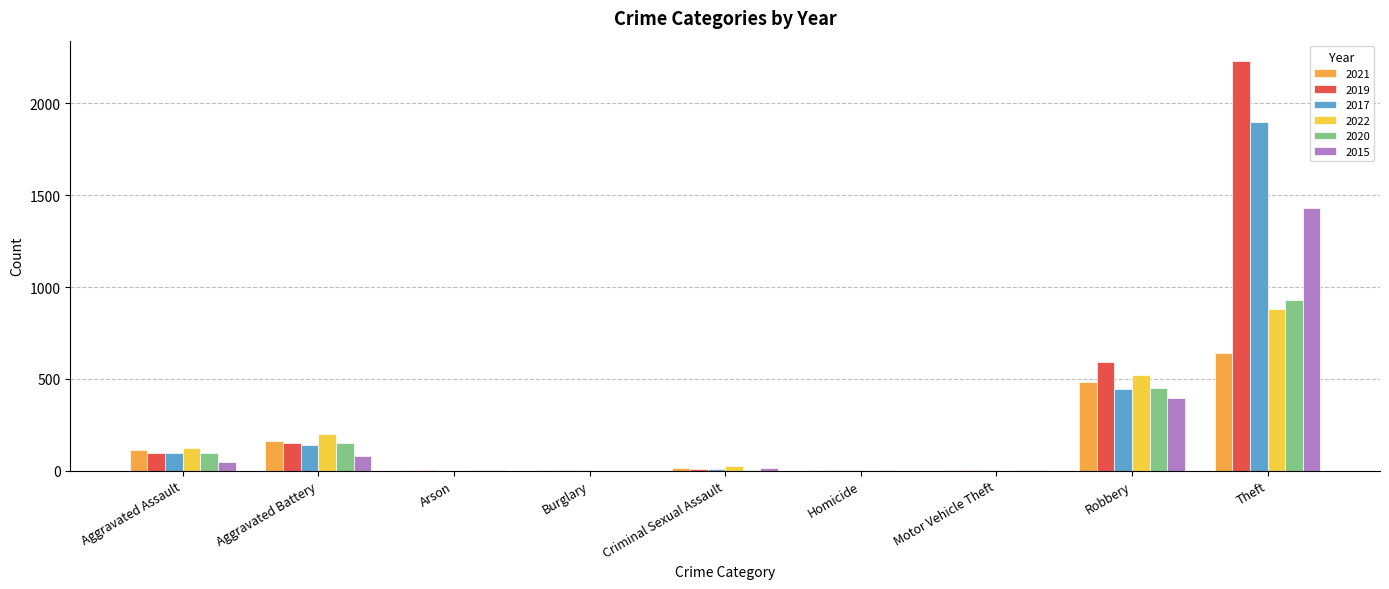

What is the sum of all 2022 values?

1760